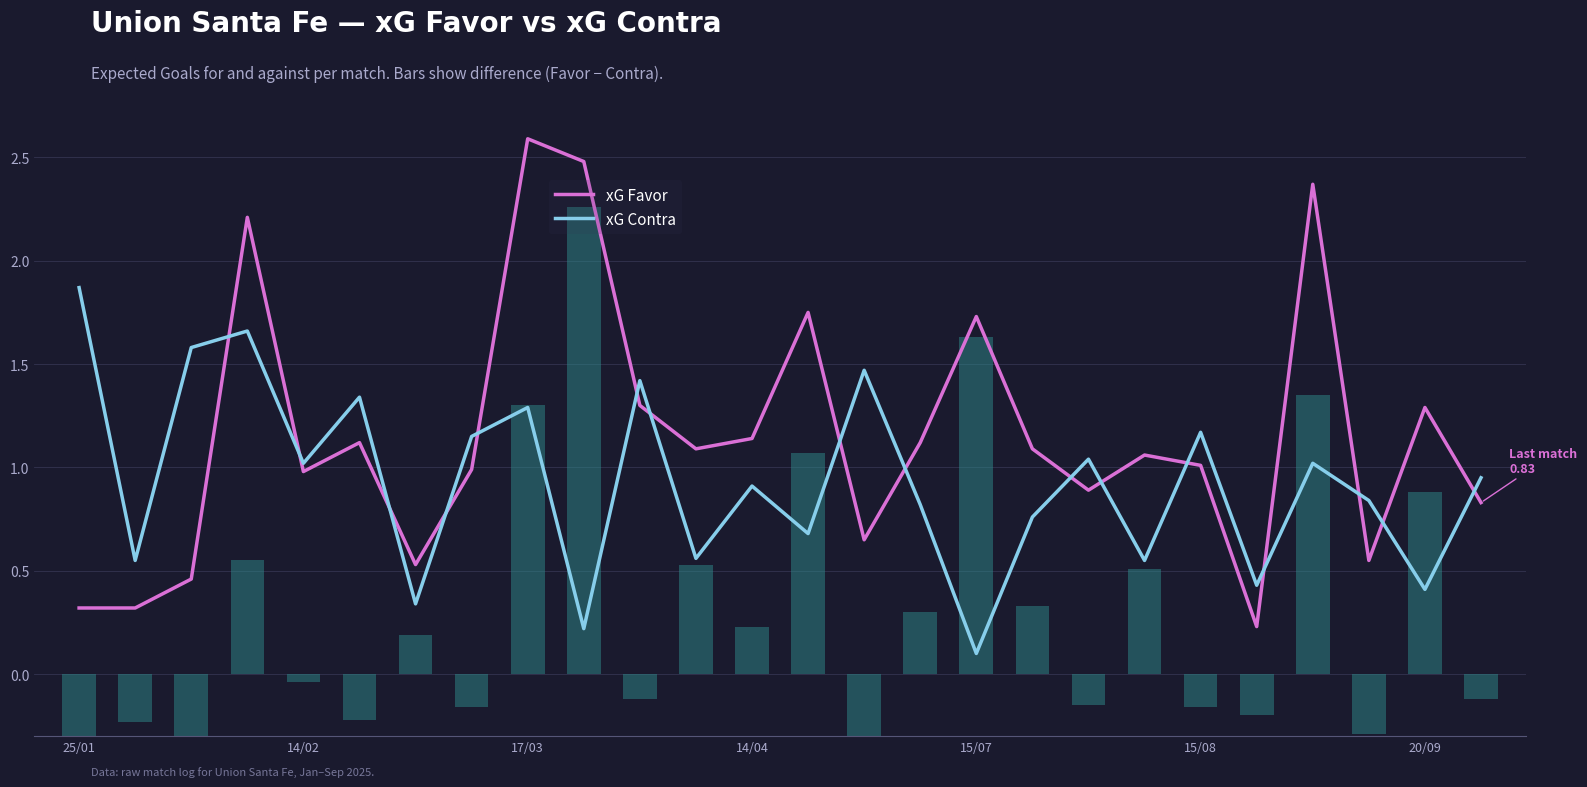

Is it true that xG Favor equals 0.4 at 17?

False